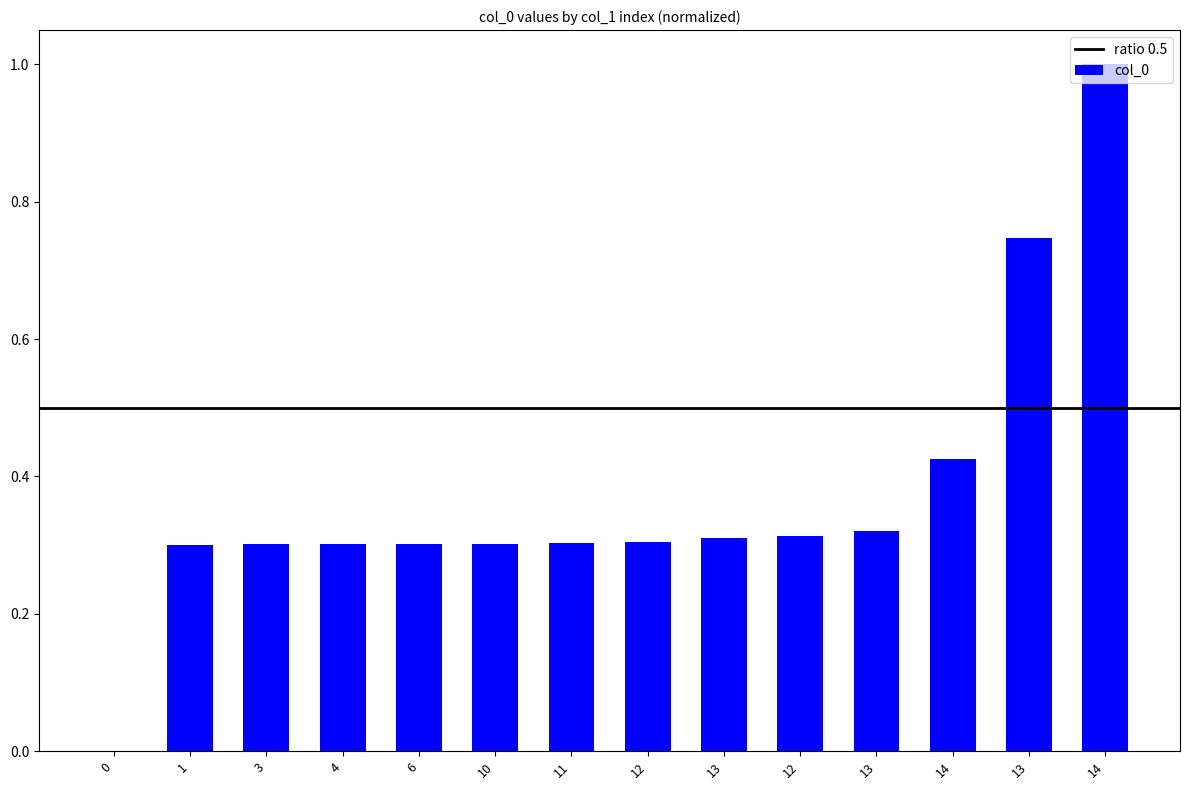

Reading left to right, what are all the values shown in this chart?

0.0	0.3	0.3	0.3	0.3	0.3	0.3	0.3	0.3	0.3	0.3	0.4	0.7	1.0